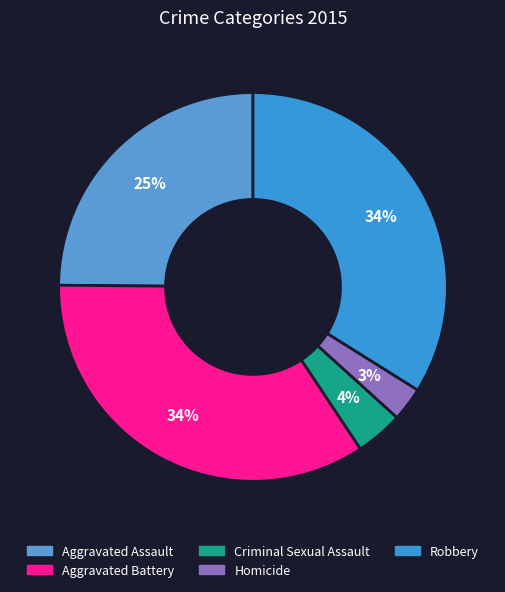

What is the ratio of the value at Aggravated Assault to the value at Robbery?

0.7